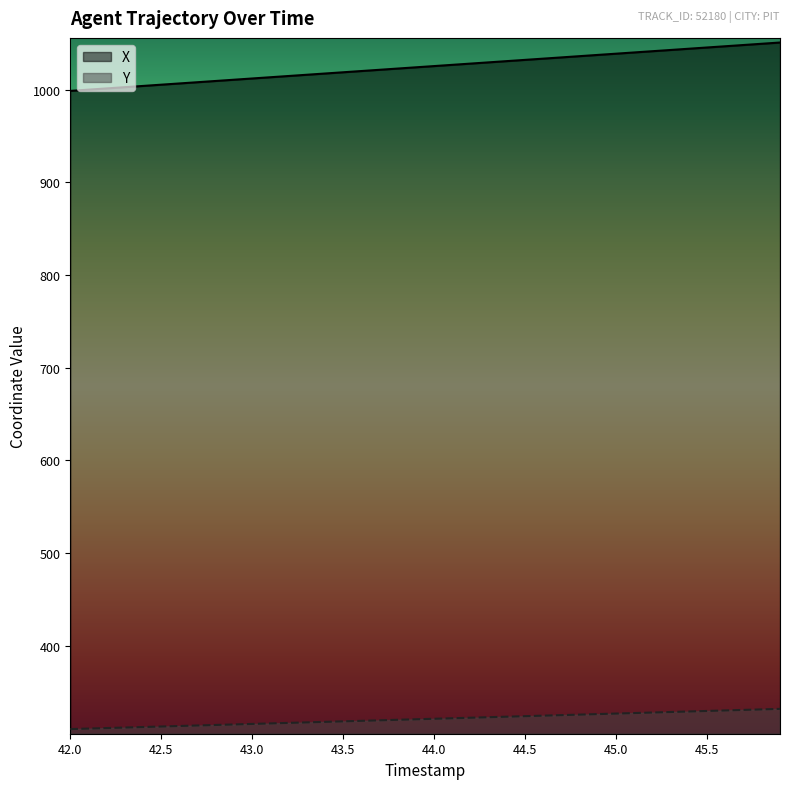

True or false: Y and X intersect in this chart.

False